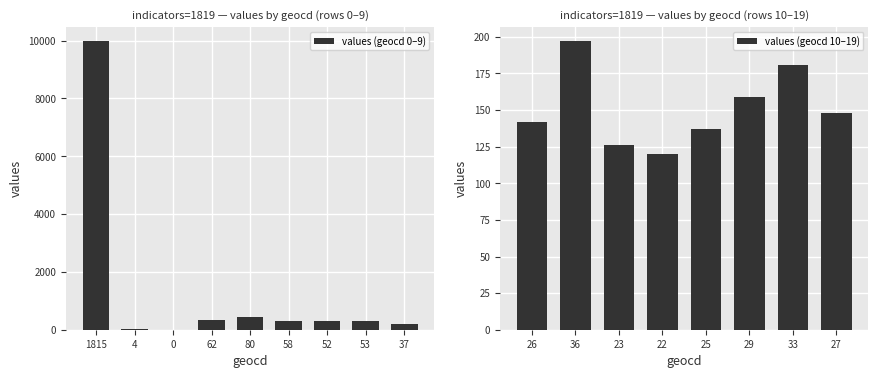

What are all the series names shown in the legend?

values (geocd 0–9), values (geocd 10–19)